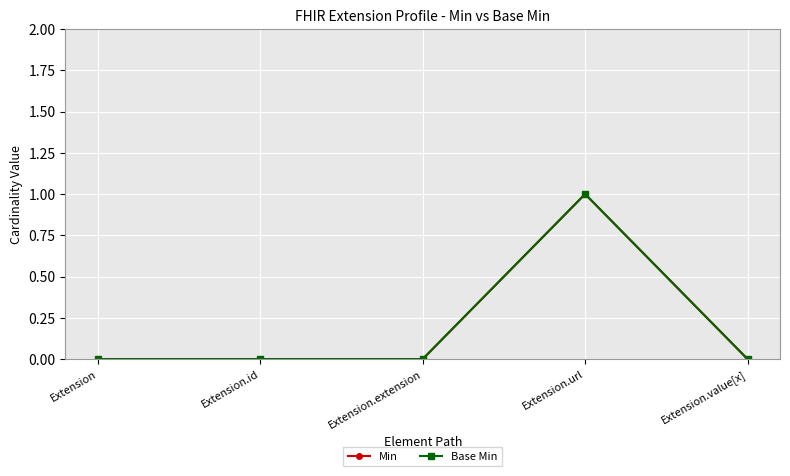

The value of Min at Extension.id is 0. True or false?

True